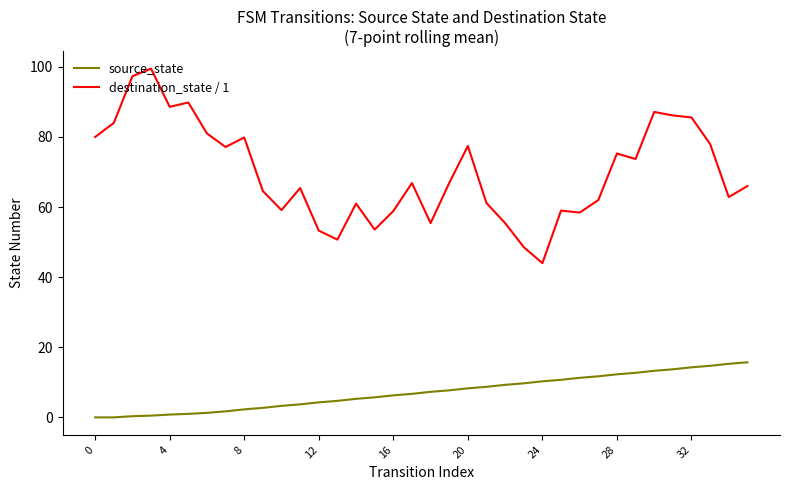

Which series has the largest total across all categories?

destination_state / 1